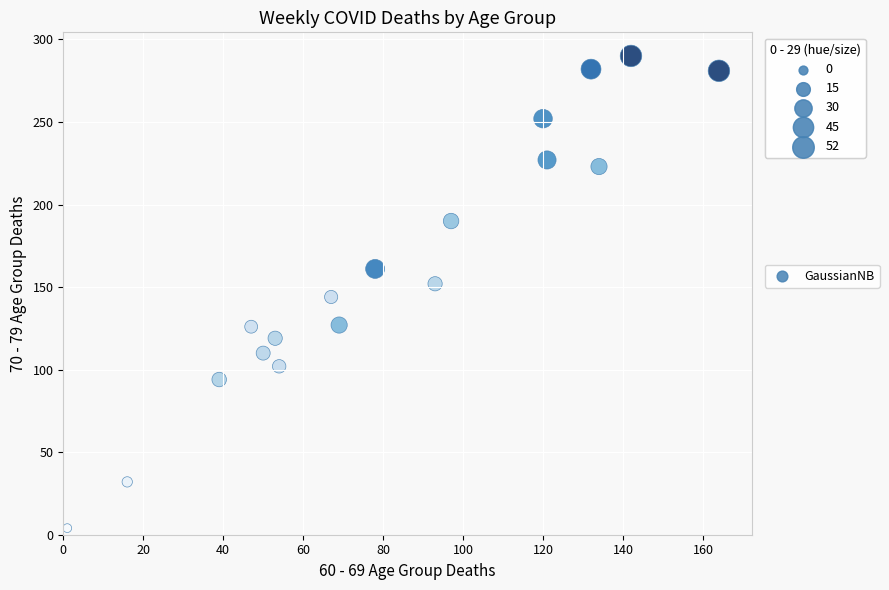

What is the range of X values (max minus min)?

163